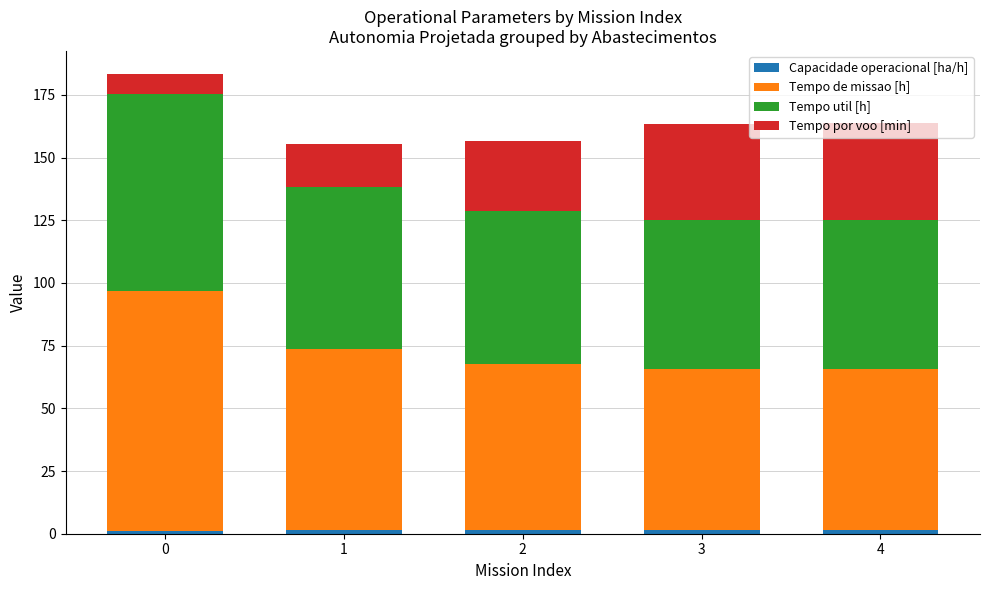

What is the sum of all Capacidade operacional [ha/h] values?

7.1